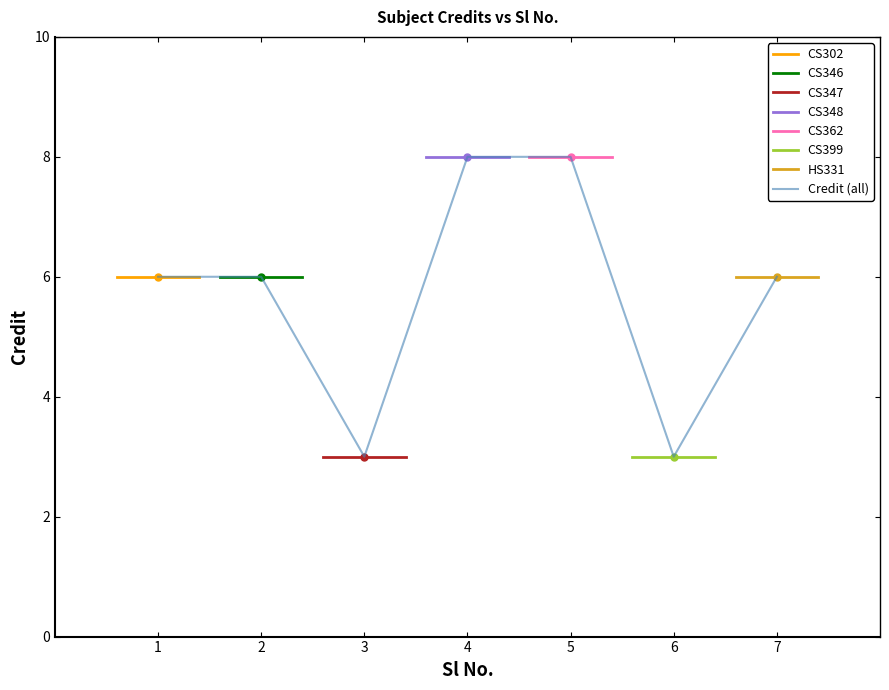

List the labels in order of value, smallest first.

3, 6, 1, 2, 7, 4, 5